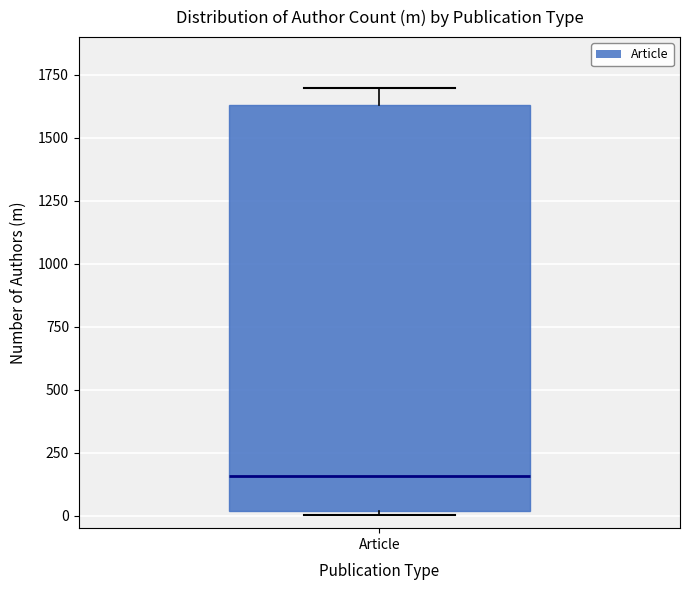

Read this box plot against the y-axis: the position of the median line, the range covered by the box, and the ends of both whiskers. The values are not printed on the chart, so give them approximately, as read against the axis.

median 150, box 0 to 1650, whiskers 0 to 1700